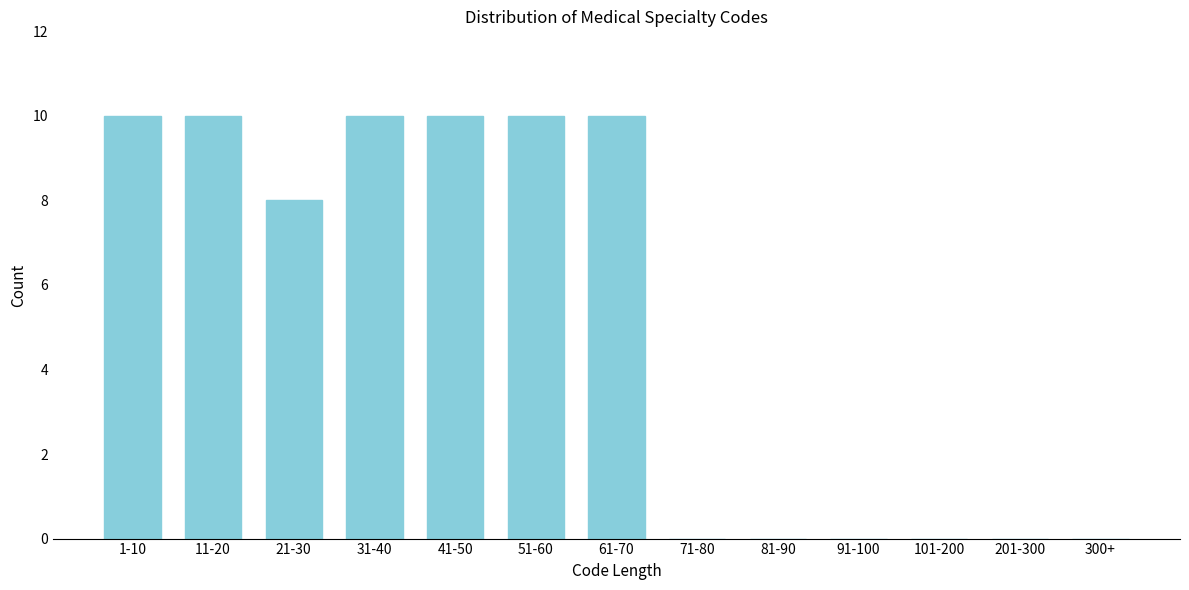

Reading right to left, what are all the values shown in this chart?

300+=0	201-300=0	101-200=0	91-100=0	81-90=0	71-80=0	61-70=10	51-60=10	41-50=10	31-40=10	21-30=8	11-20=10	1-10=10